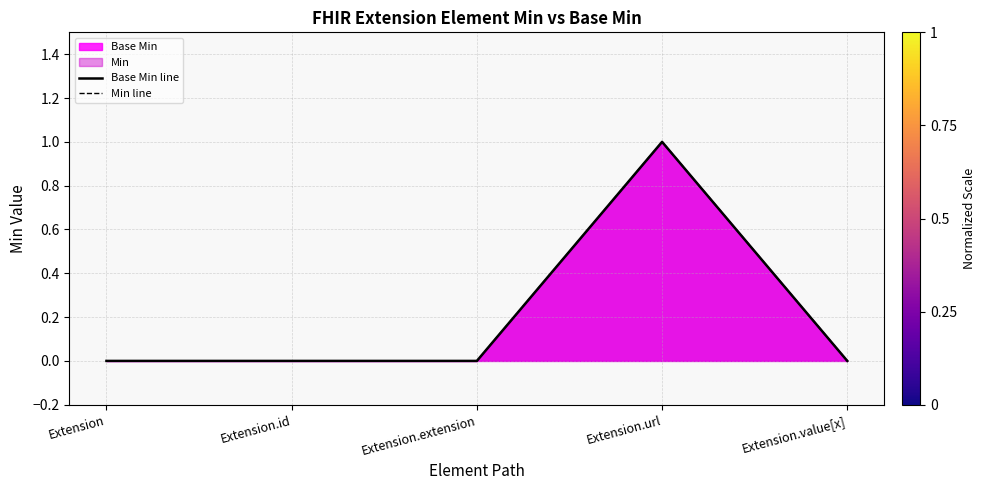

The value of Base Min line at Extension.value[x] is 0. True or false?

True